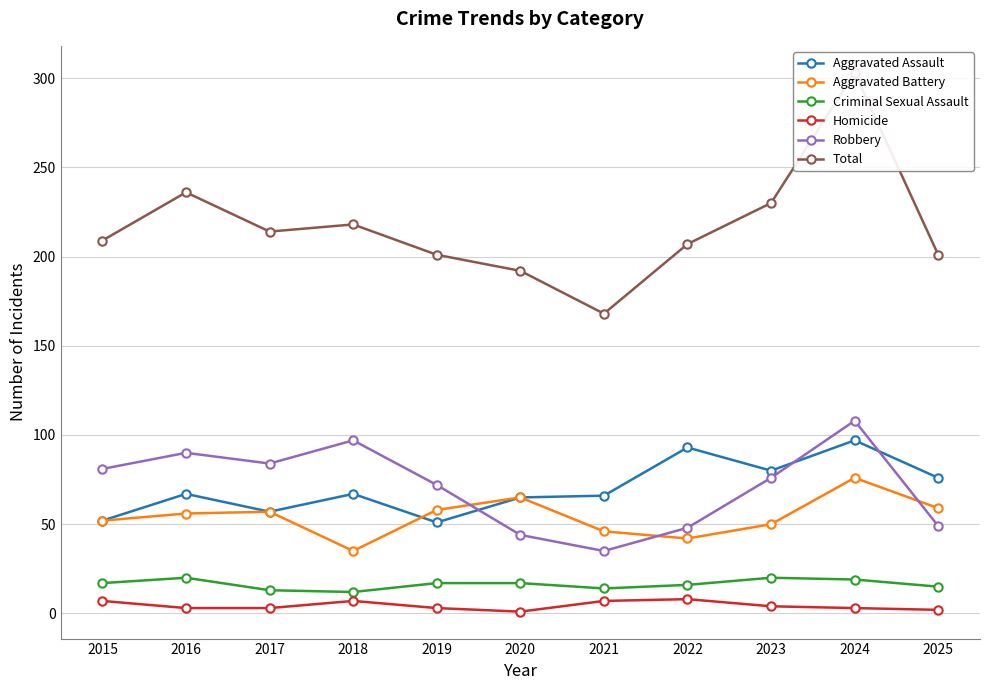

Count the number of data series in this chart.

6